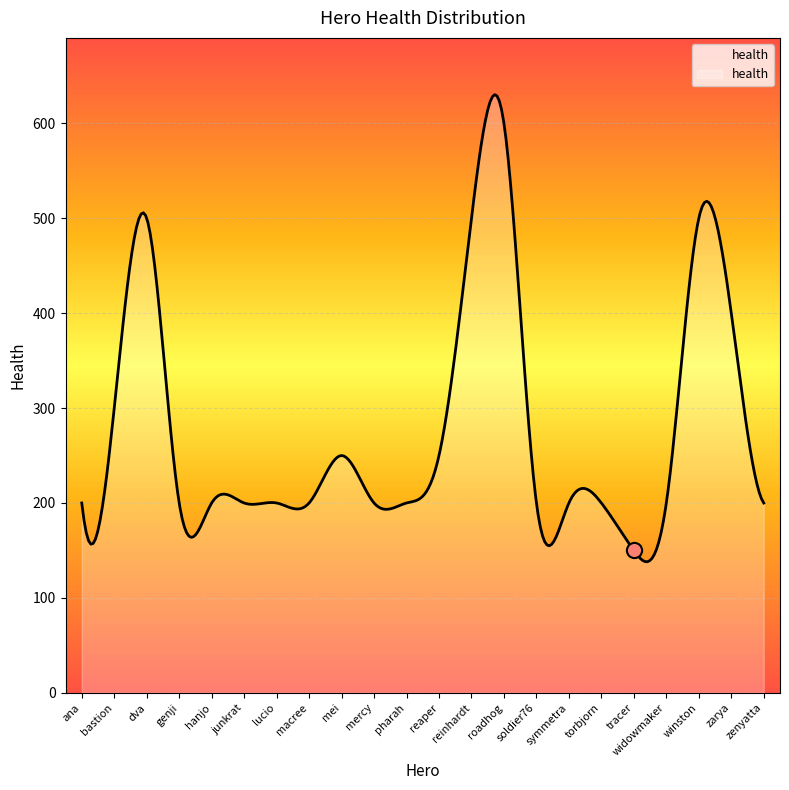

What is the change in value from dva to zenyatta?

-300